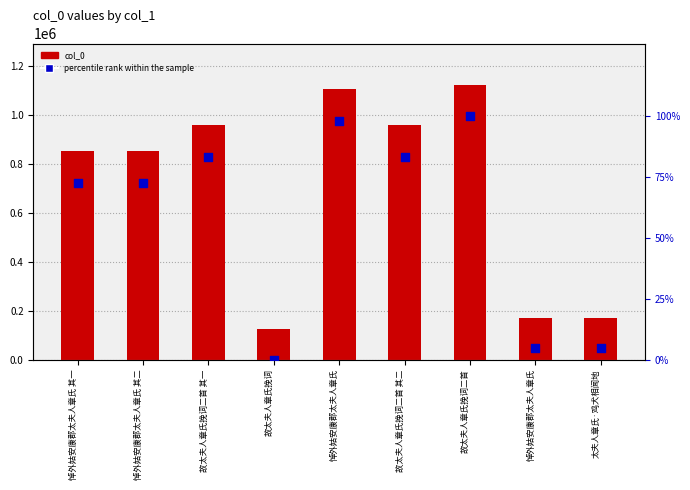

What are all the series names shown in the legend?

col_0, percentile rank within the sample